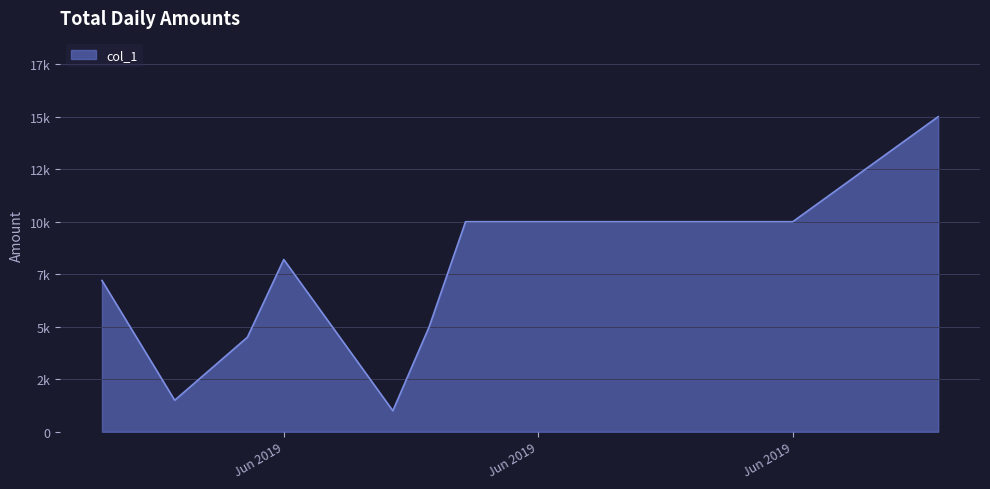

Does the chart display data point markers on the line(s)?

No